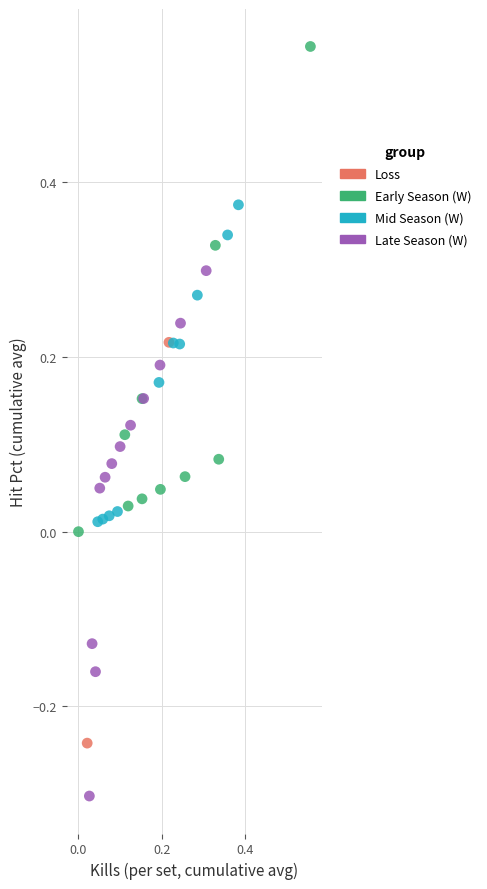

Which series contains the highest Y value?

Early Season (W)